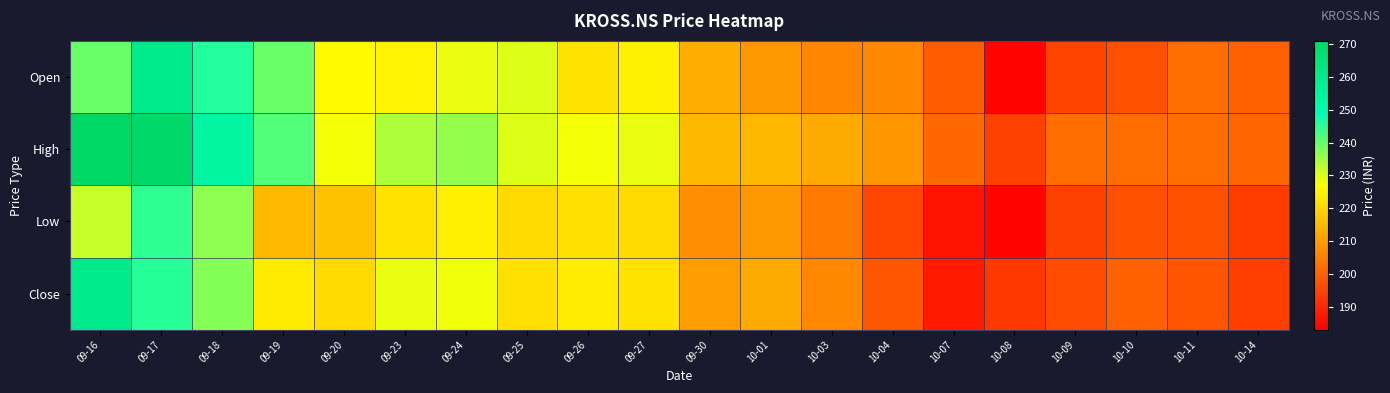

Rank the series by their maximum value, from highest to lowest.

High, Open, Close, Low